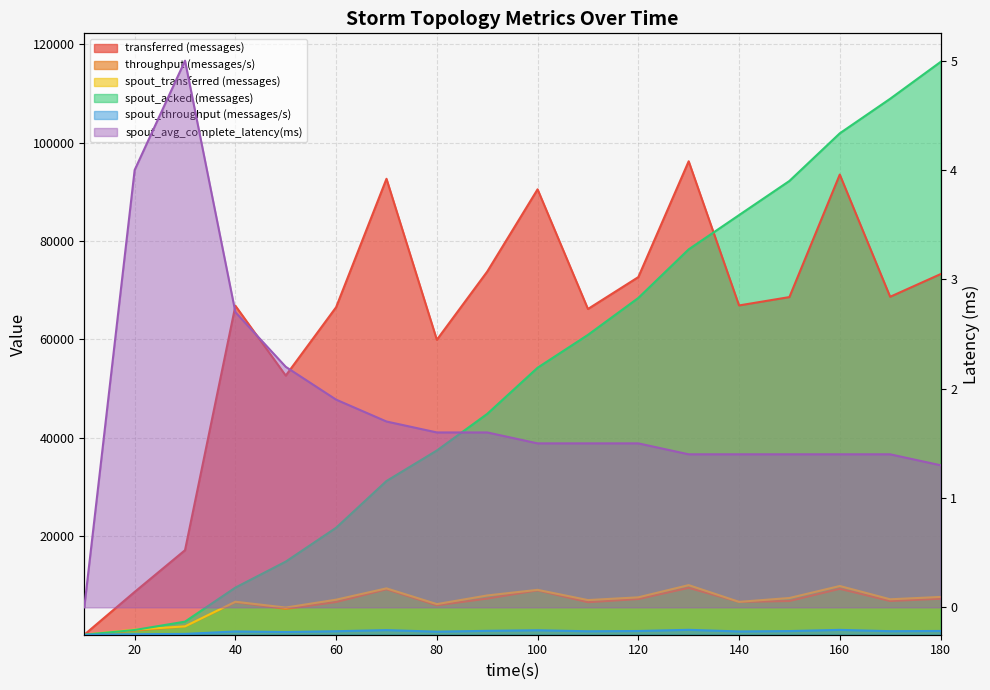

At which category does the chart reach its minimum across all series?

10